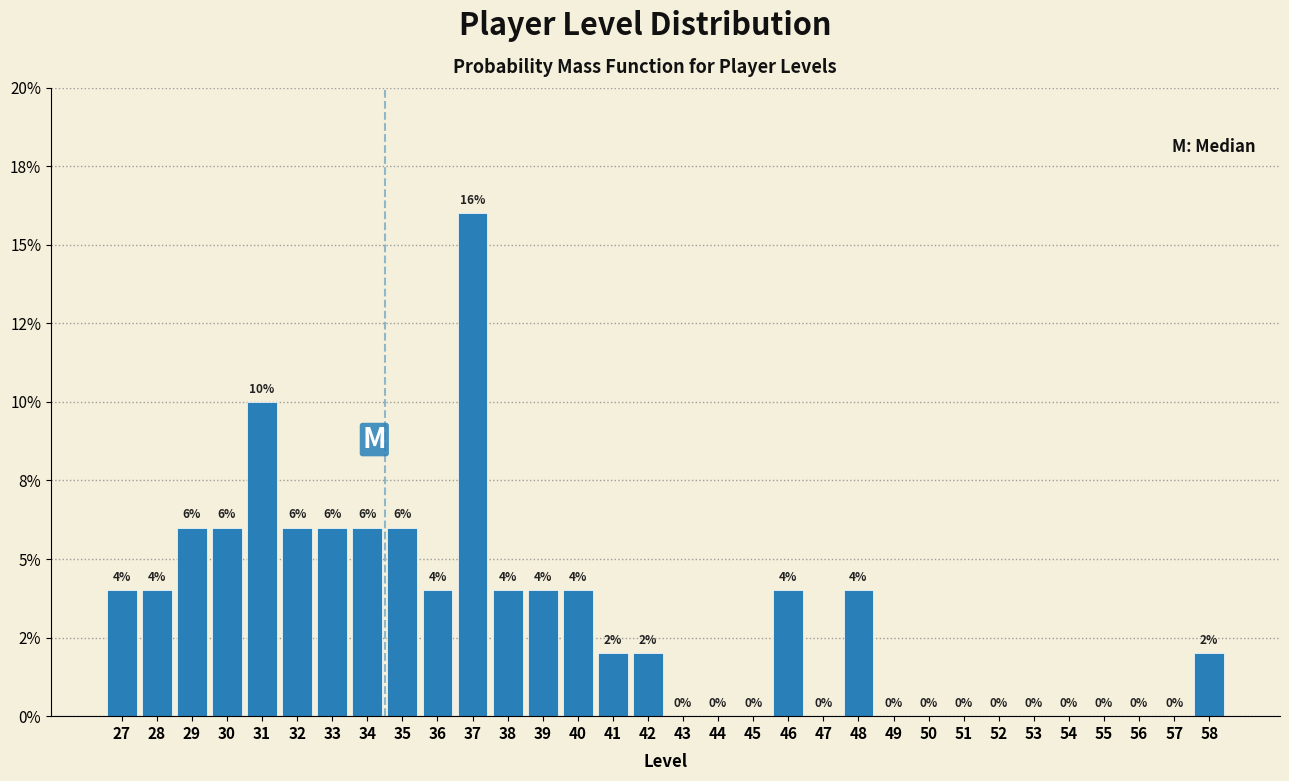

Are the bars horizontal?

No